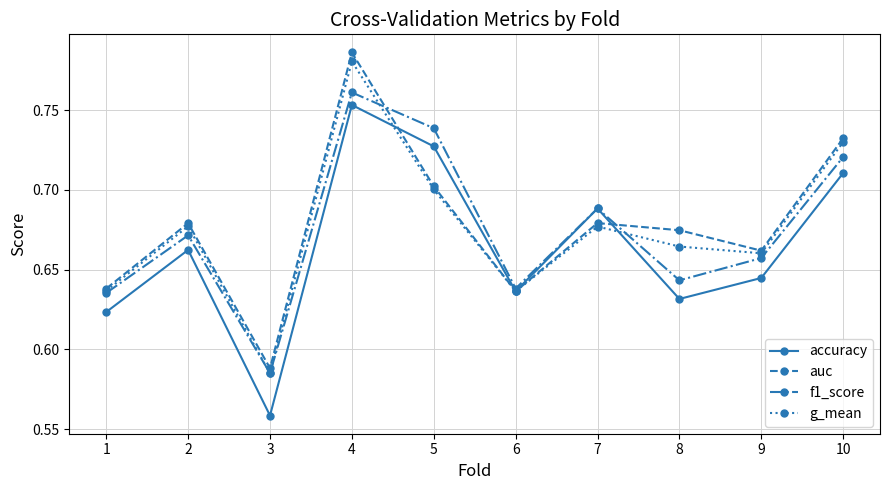

Which series ends up on top after the final intersection of g_mean and auc?

auc